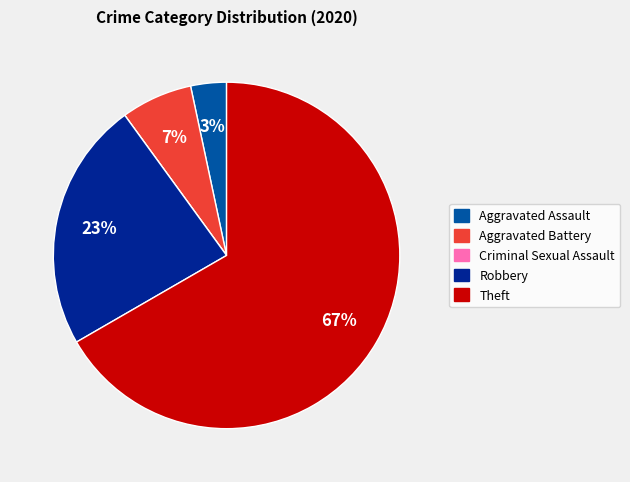

To the nearest percent, what percentage of the pie is Robbery?

23%